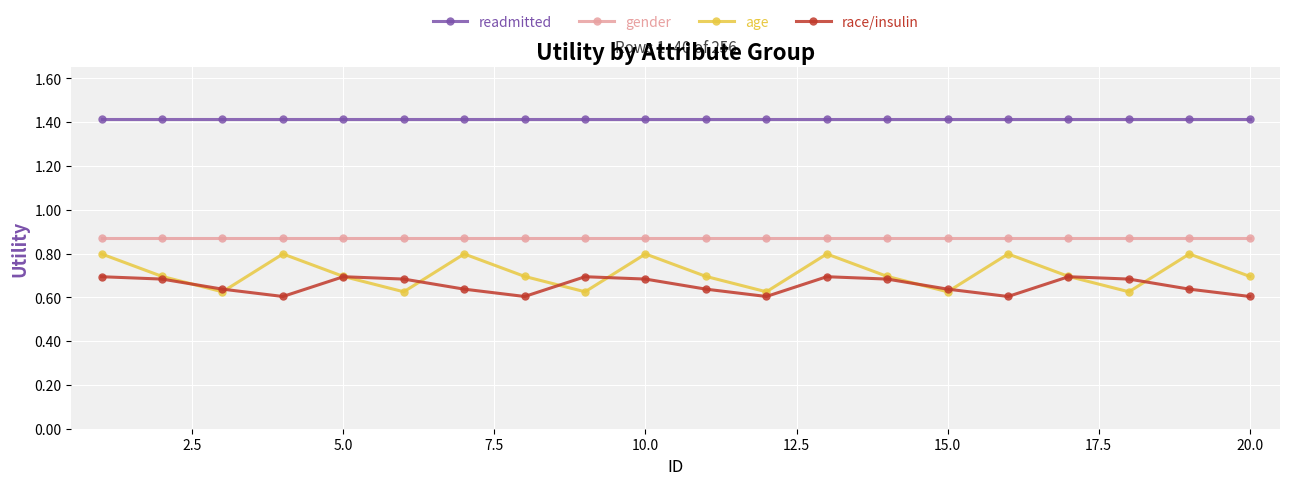

At how many categories does at least one series exceed 0?

20